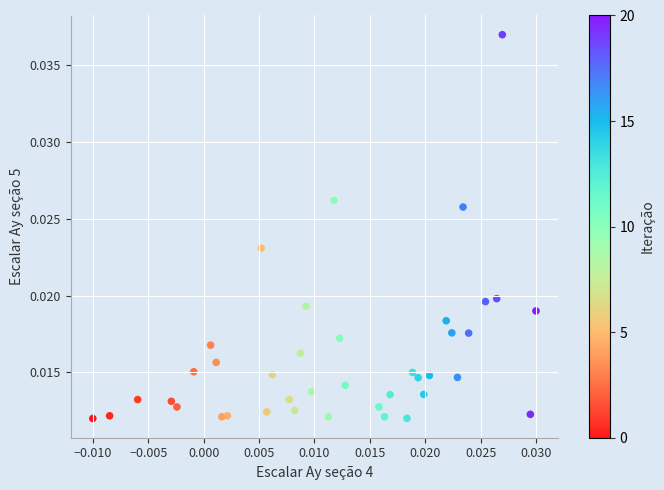

How many points are shown in the scatter plot?

40